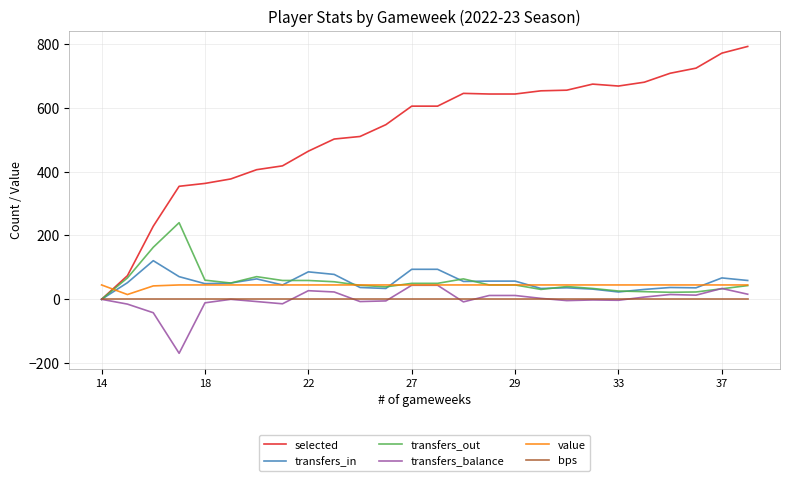

How many times do value and selected cross each other?

1